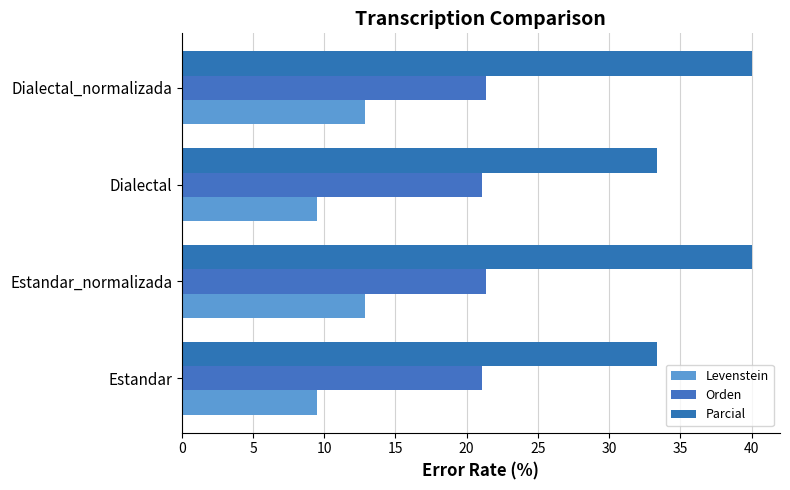

What is the difference between the second highest and minimum values in the Parcial series?

6.7